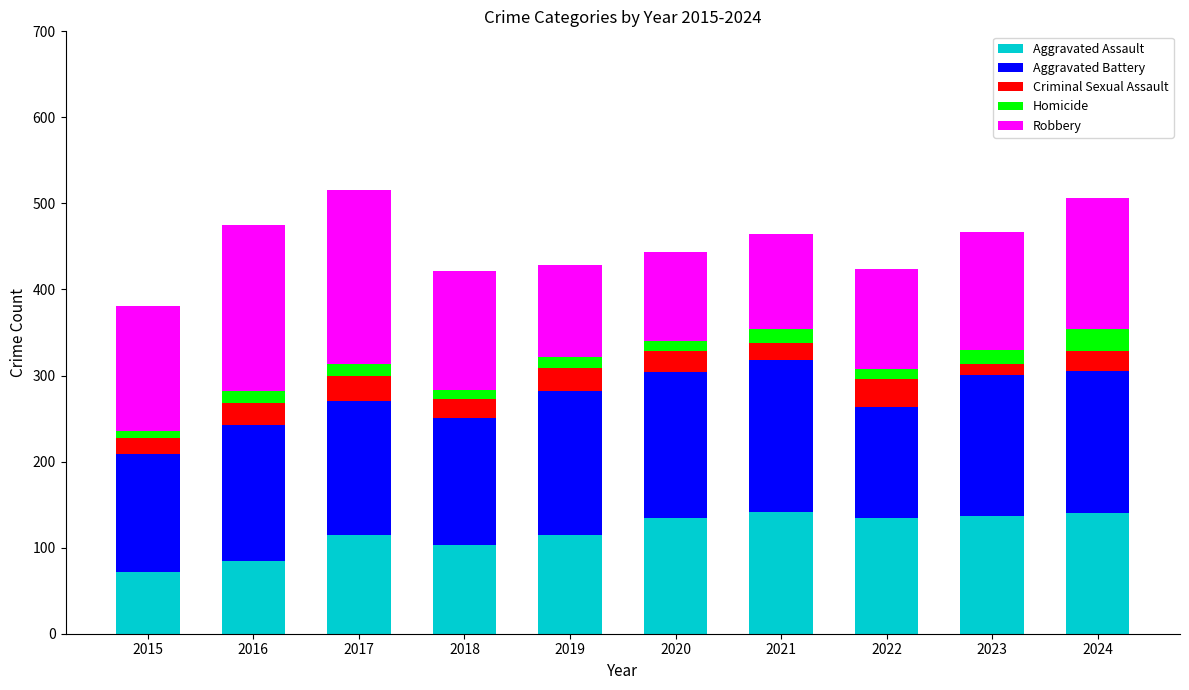

What is the minimum value for Aggravated Assault?

72